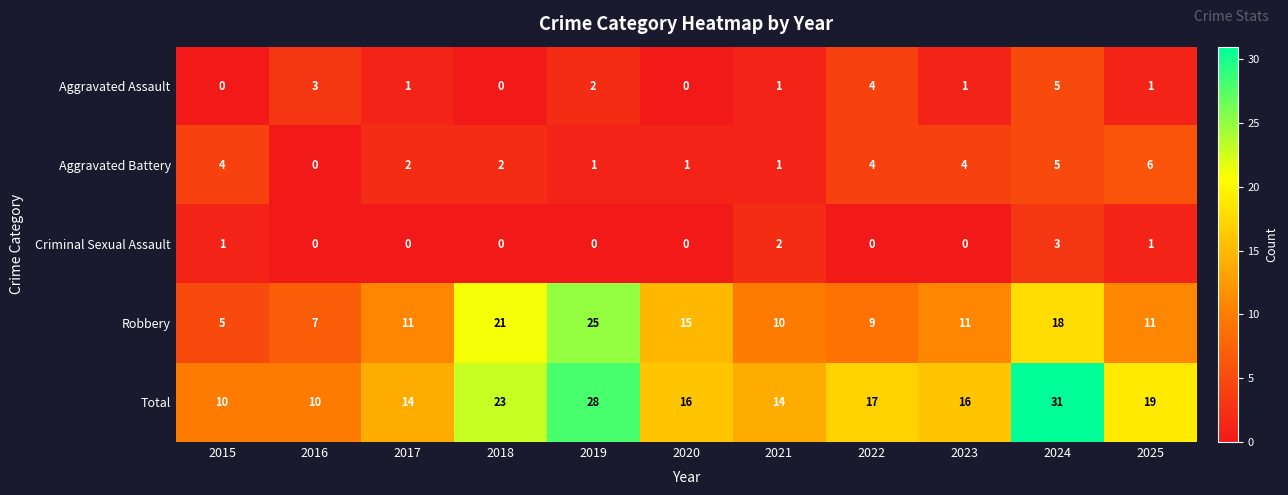

What is the greatest value displayed?

31